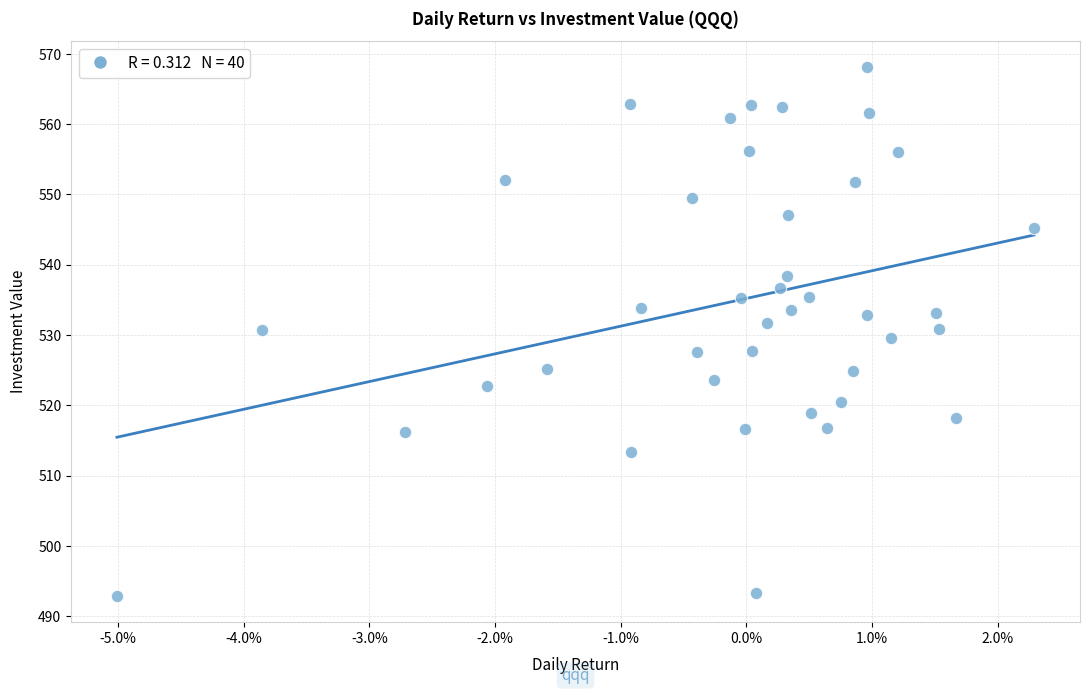

What is the range of Y values (max minus min)?

75.1